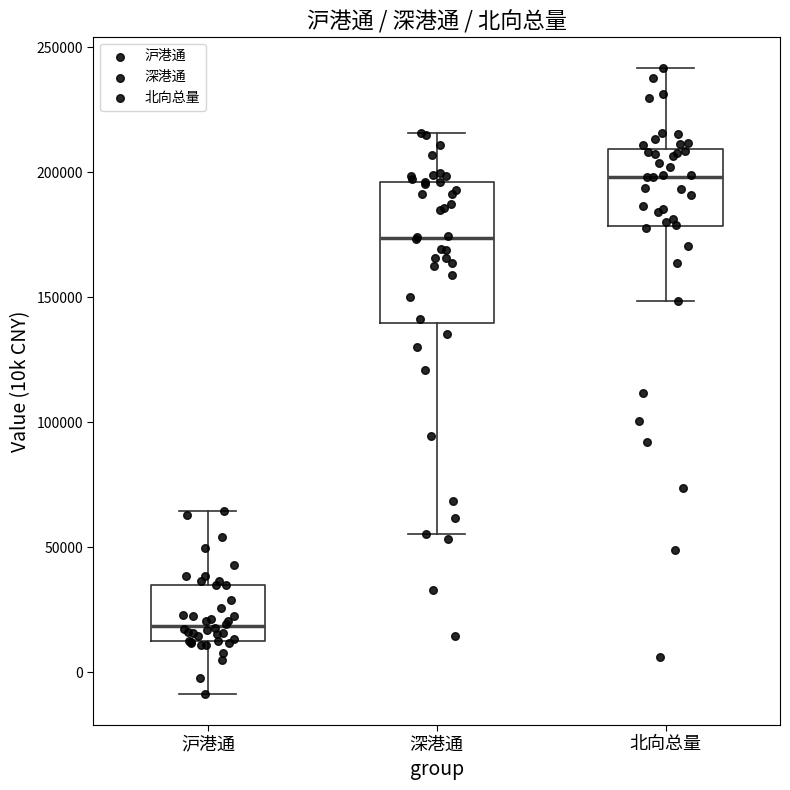

Reading left to right, transcribe this box plot: for each box, give where its median line is, the range the box spans, and where its two whiskers end, as read against the y-axis. The values are not printed on the chart, so give them approximately, as read against the axis.

沪港通: median 20000, box 15000 to 35000, whiskers -10000 to 65000
深港通: median 175000, box 140000 to 195000, whiskers 55000 to 215000
北向总量: median 200000, box 180000 to 210000, whiskers 150000 to 240000